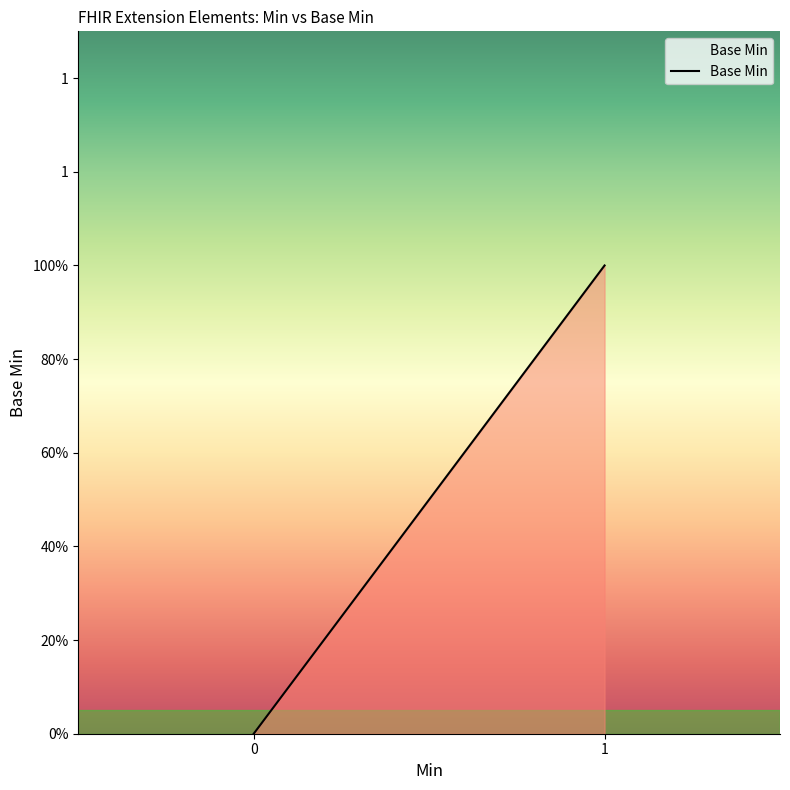

The value at Extension.extension is 0. True or false?

False